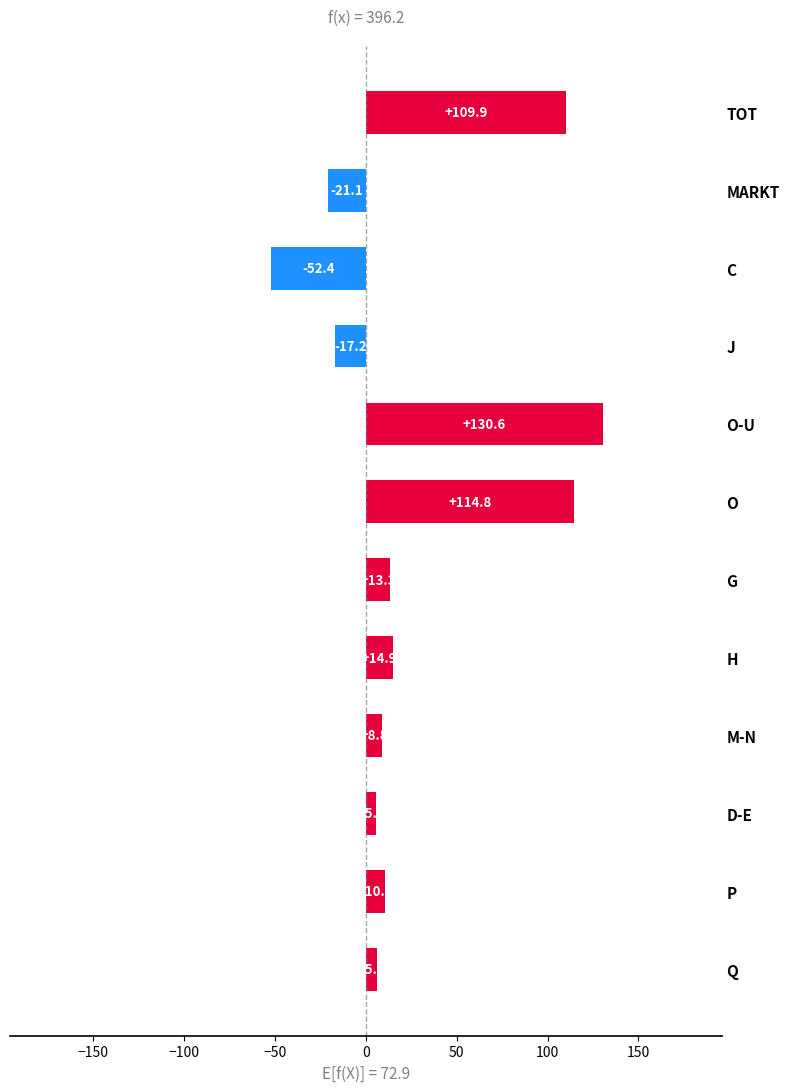

True or false: the data shows -26.6 at C.

False